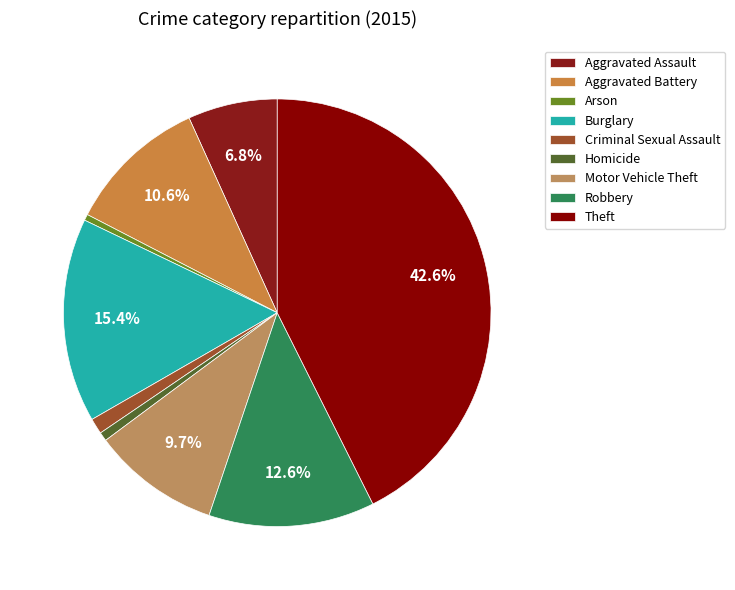

Does any single category account for the majority?

No